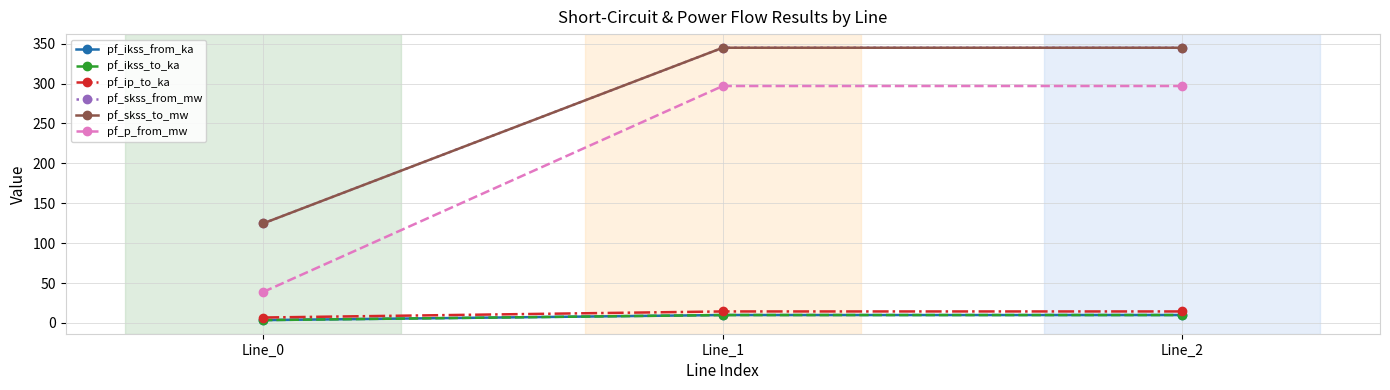

Does the chart have visible grid lines?

Yes